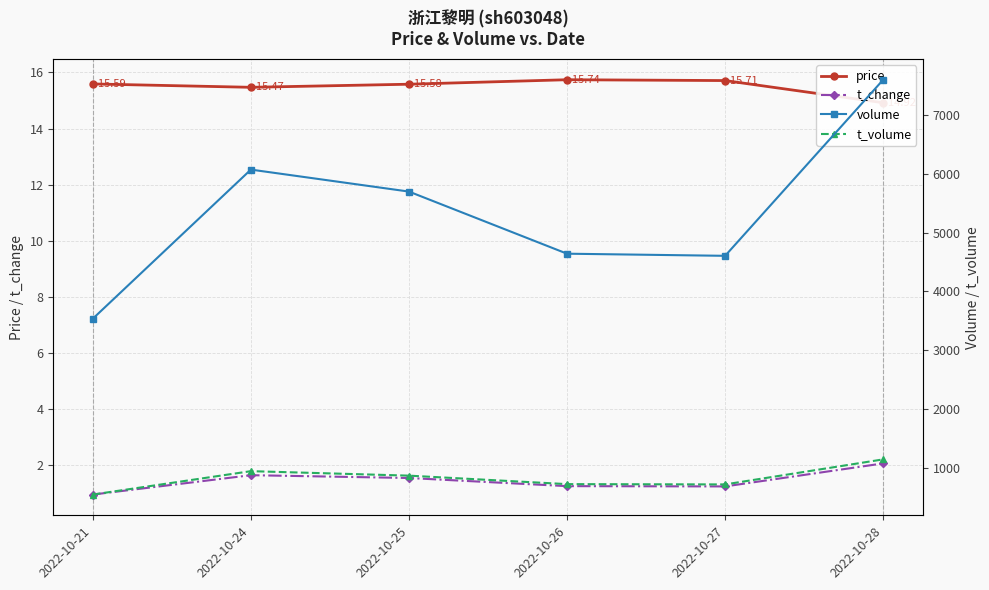

The volume series shows 7593.0 at 2022-10-28. True or false?

True